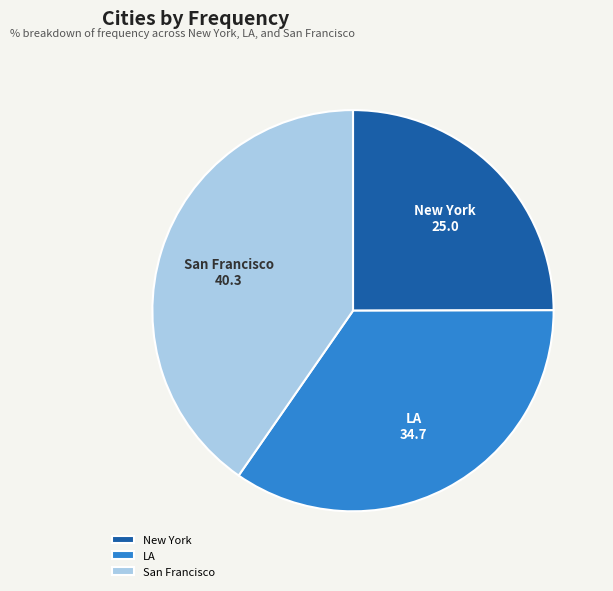

How many slices are in this pie chart?

3